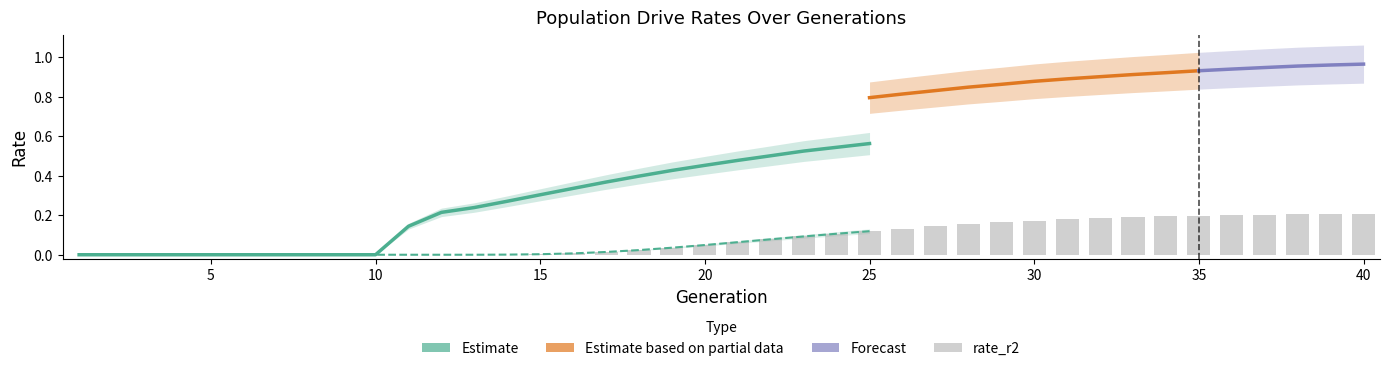

How many values in the rate_has_drive series exceed 0?

30